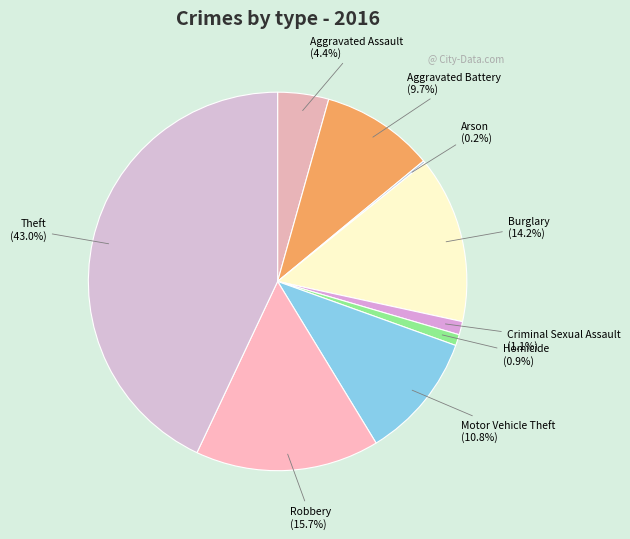

What percentage do Robbery (15.7%) and Theft (43.0%) together represent?

58.7%